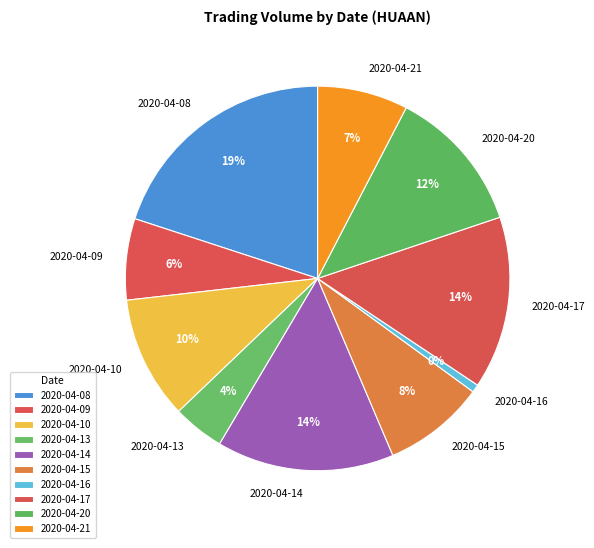

Rank the categories by value from lowest to highest.

2020-04-16, 2020-04-13, 2020-04-09, 2020-04-21, 2020-04-15, 2020-04-10, 2020-04-20, 2020-04-17, 2020-04-14, 2020-04-08